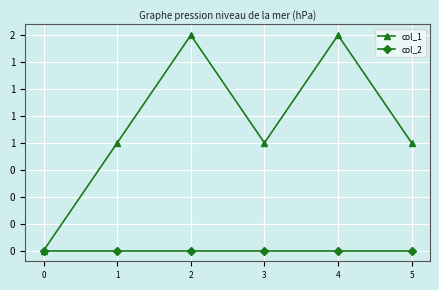

Reading left to right, list all the values displayed in this chart.

col_1: 0	1	2	1	2	1
col_2: 0	0	0	0	0	0